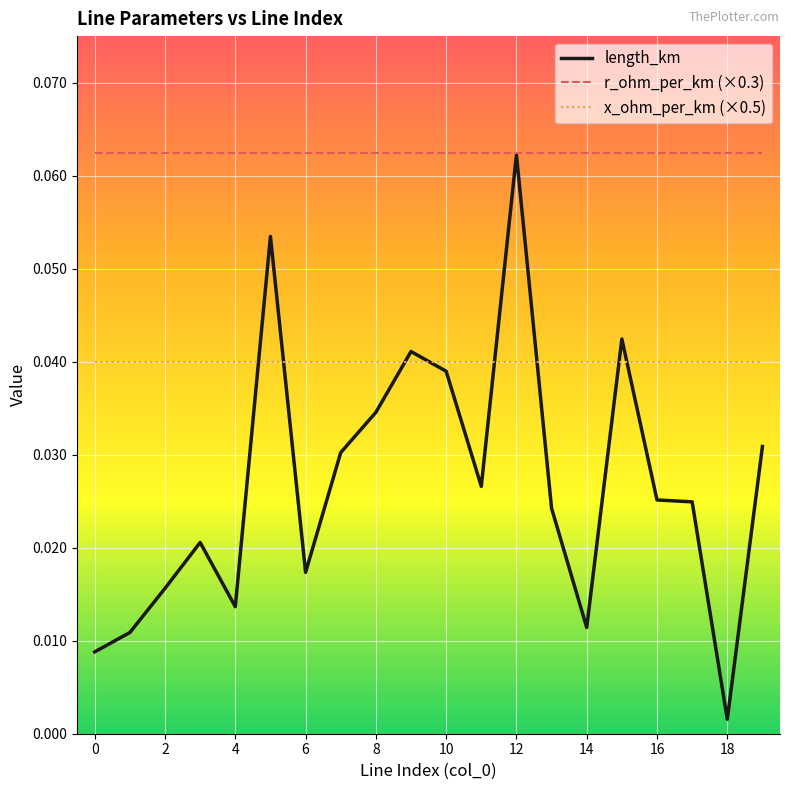

Which series has the largest total across all categories?

r_ohm_per_km (×0.3)